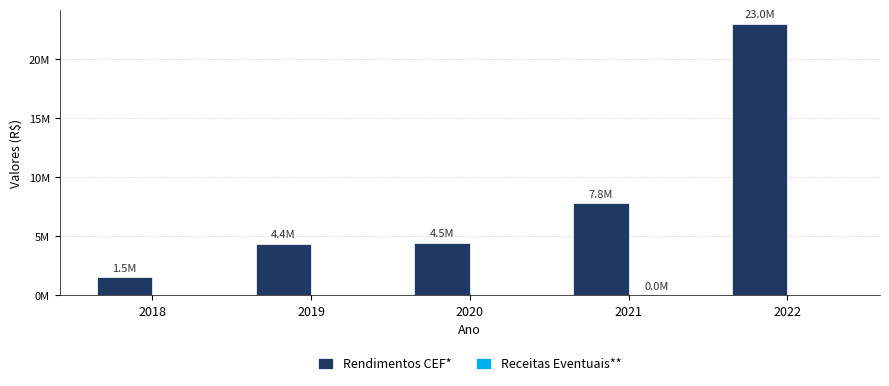

Are the bars grouped side by side (vs. stacked)?

Yes